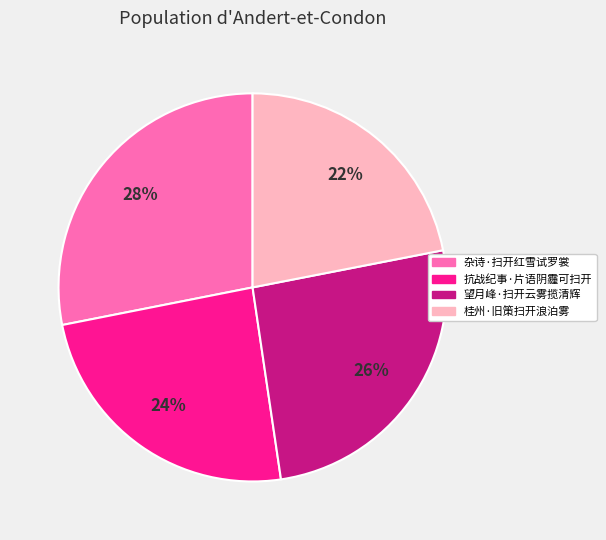

The 望月峰·扫开云雾揽清辉 slice represents 36% of the pie. True or false?

False